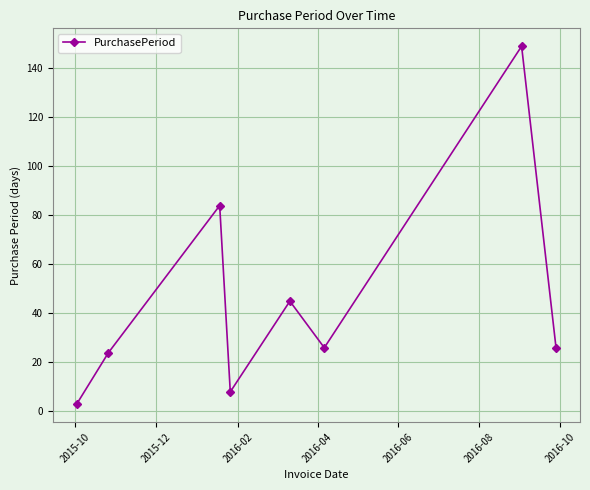

What is the maximum value shown in the chart?

149